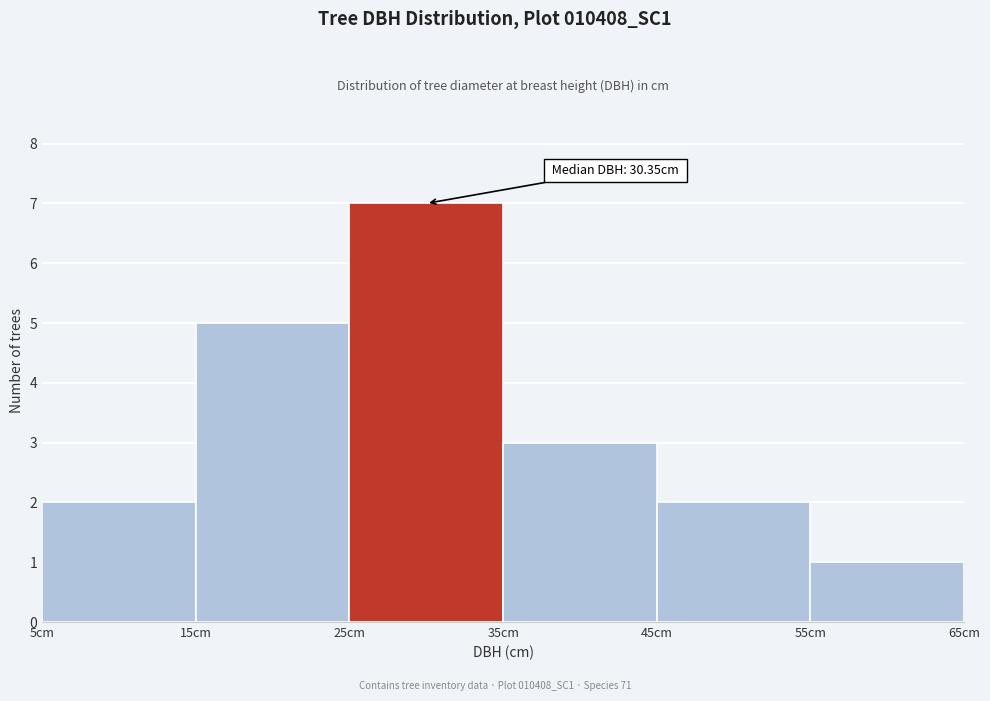

Which range on the x-axis has the tallest bar?

25 to 35